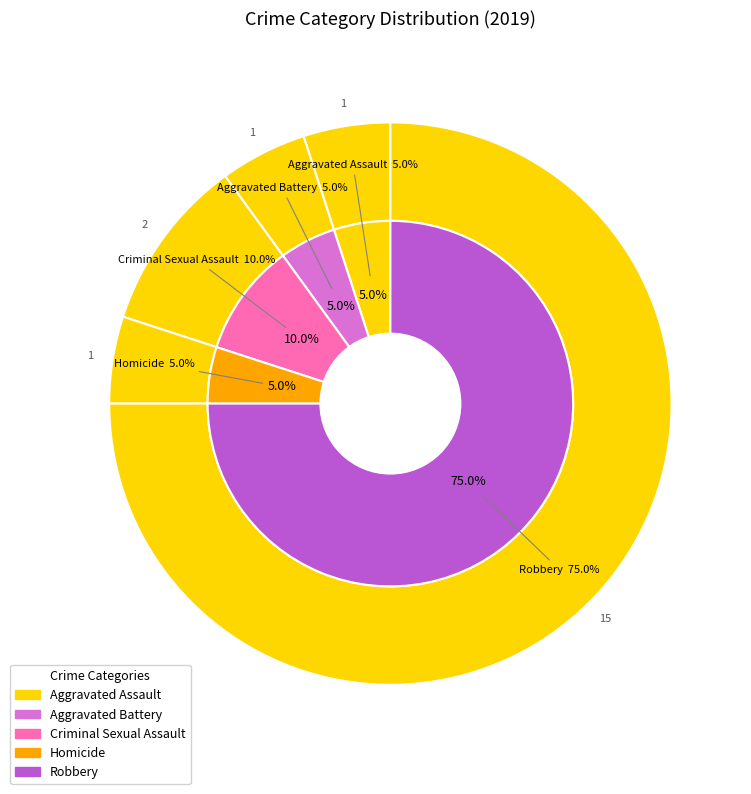

Between Robbery and Aggravated Assault, which is larger?

Robbery